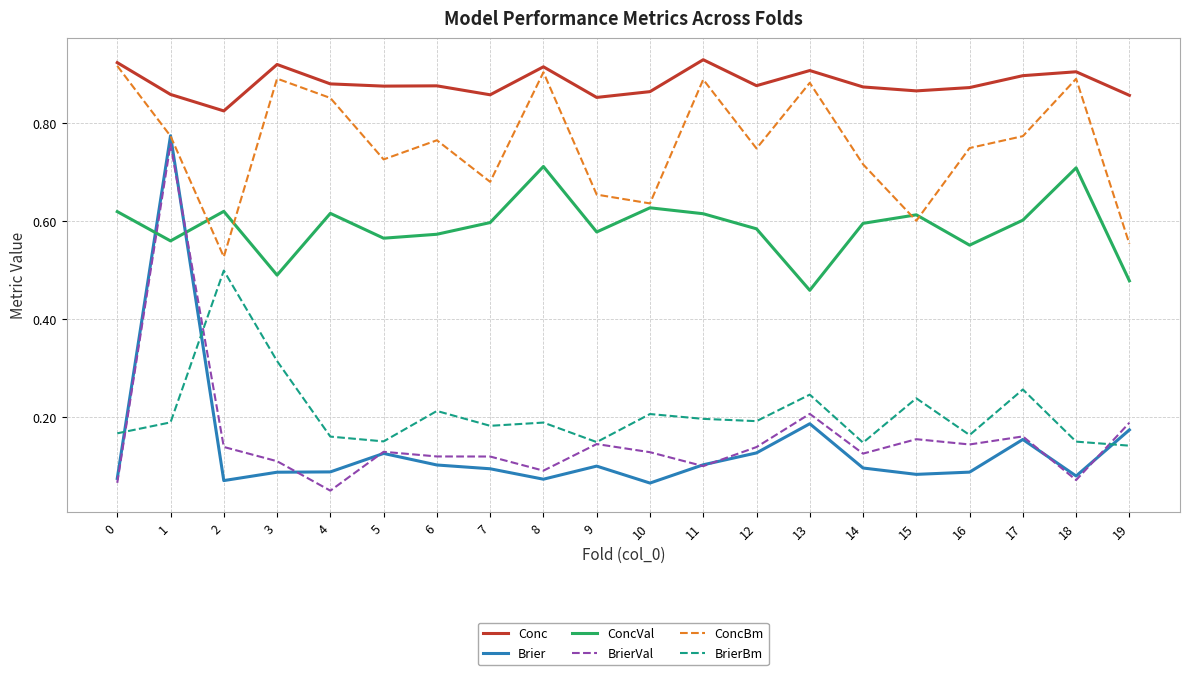

Which series has the largest total across all categories?

Conc